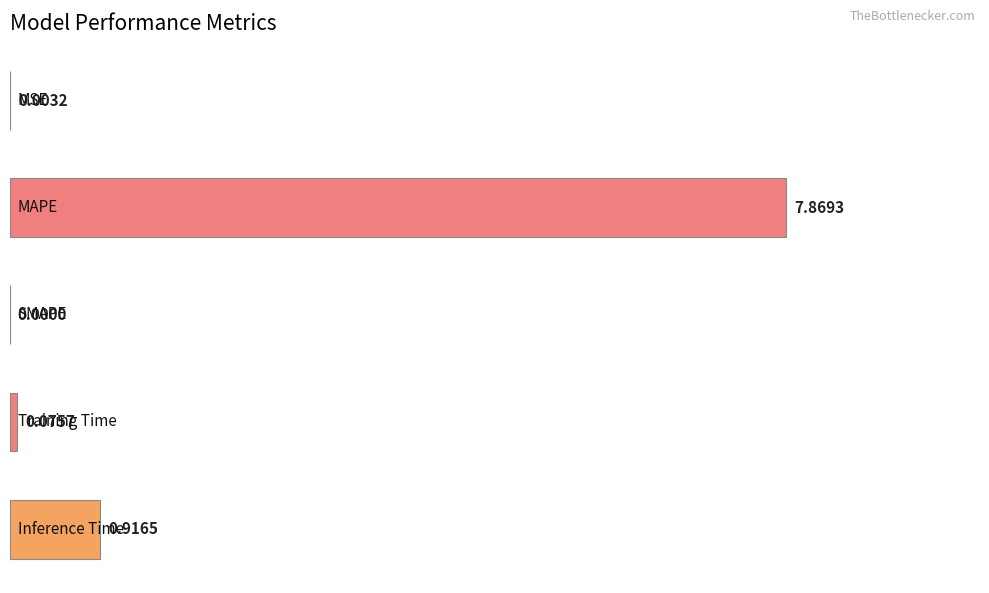

What is the greatest value displayed?

7.9